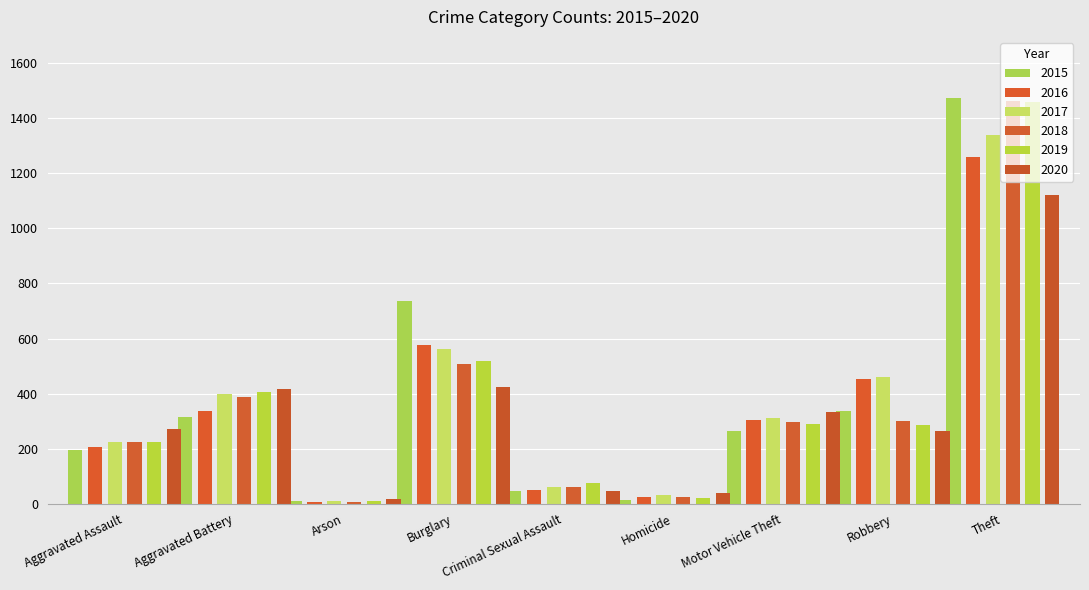

What is the value of the 2018 bar at the 7th from the left?

298